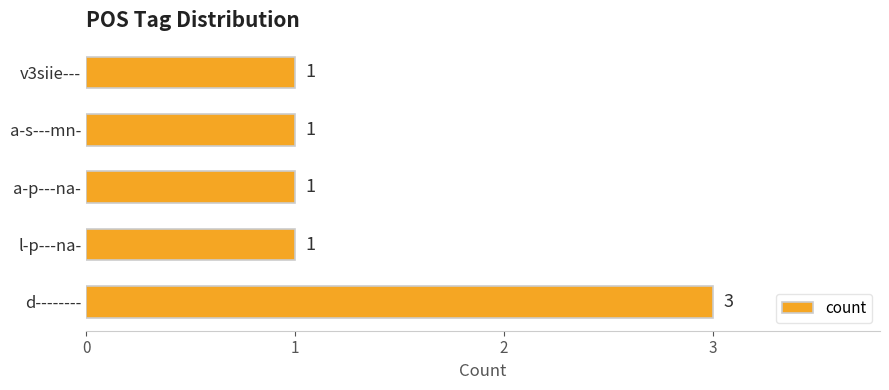

What is the greatest value displayed?

3